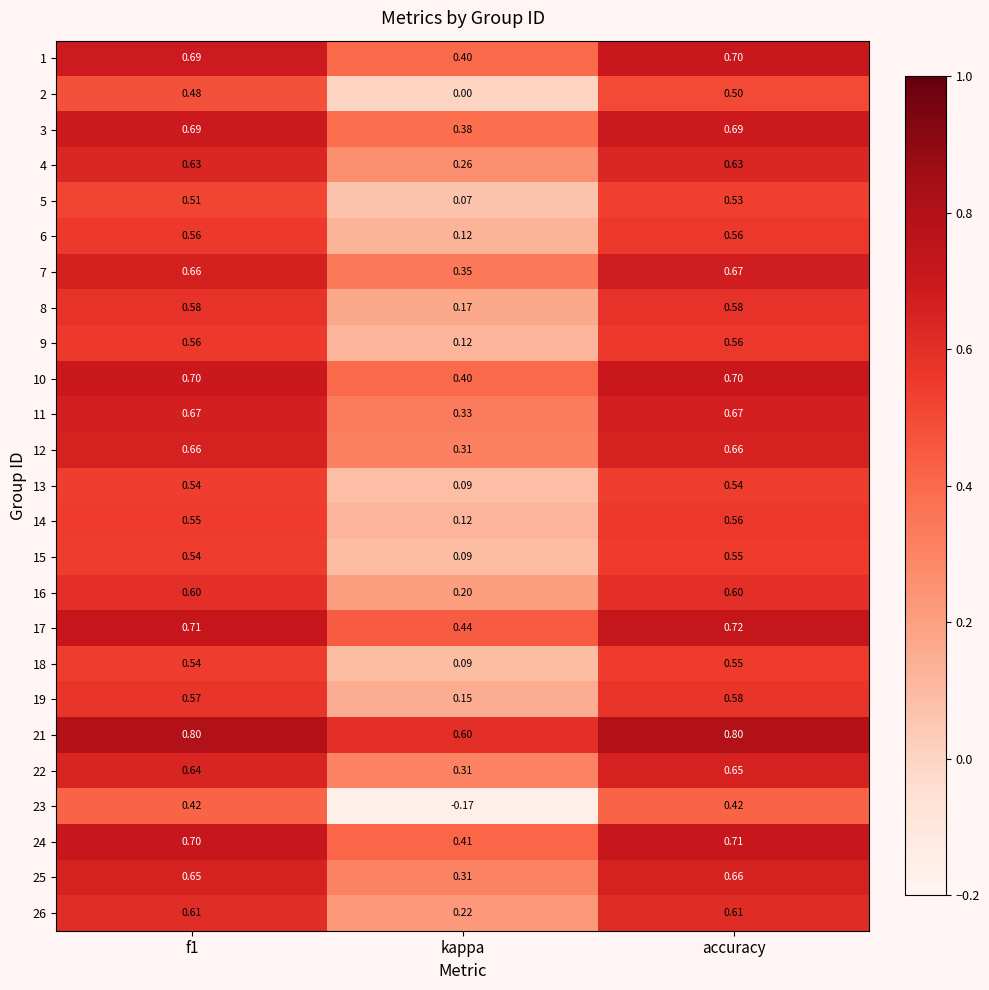

At which label does 9 reach its minimum?

kappa